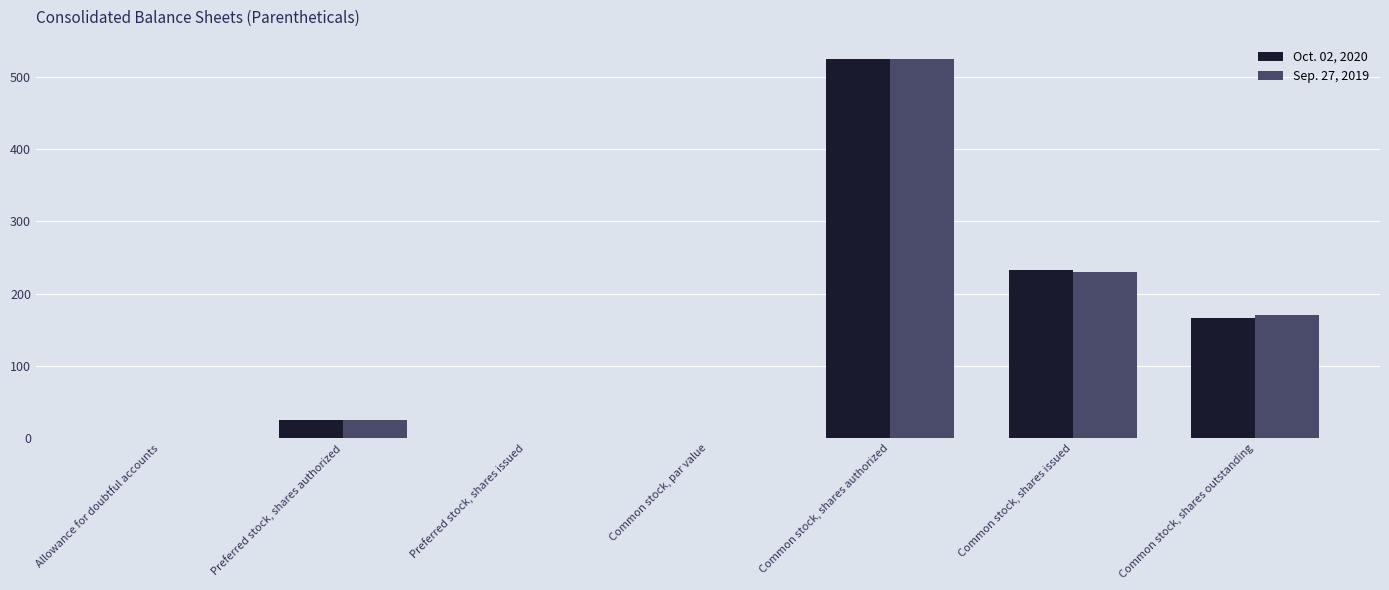

The value of Sep. 27, 2019 at Preferred stock, shares issued is 0.0. True or false?

True